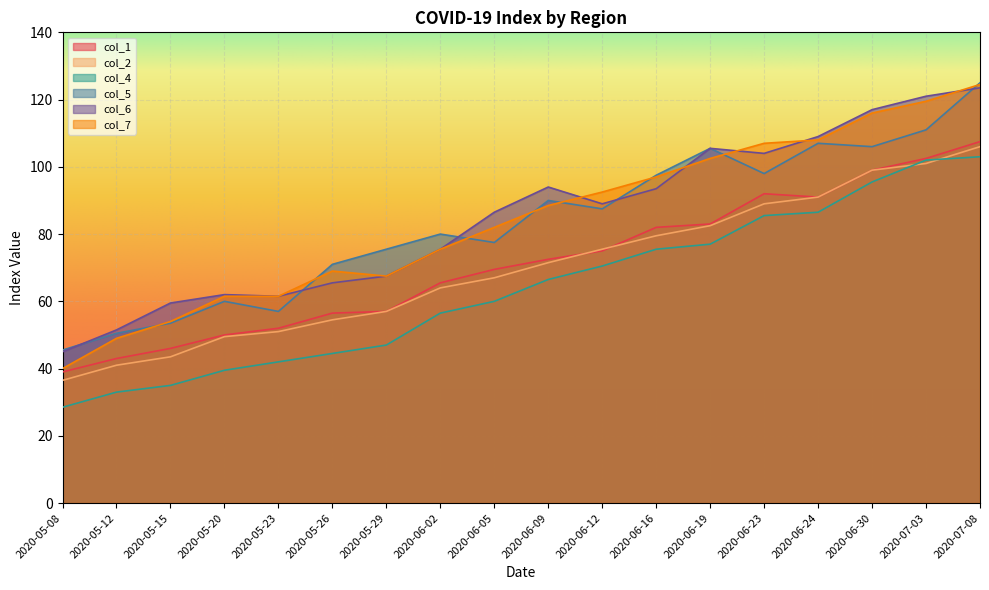

Which series has the largest range (max minus min)?

col_7